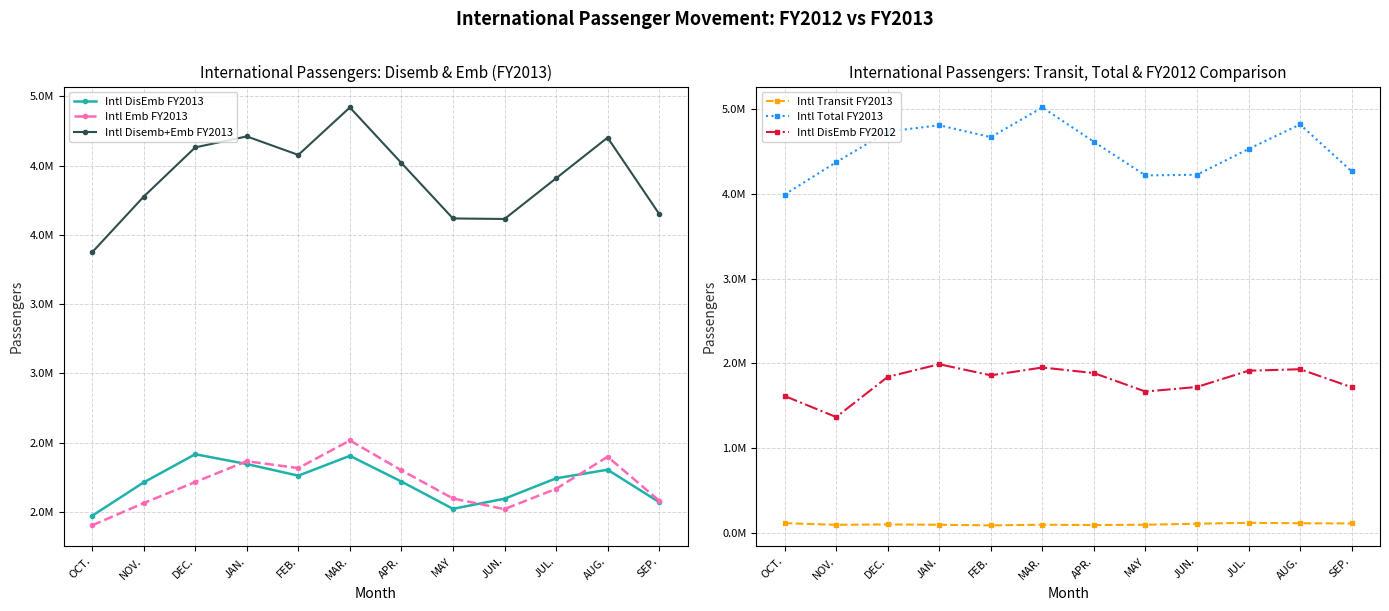

Rank the series at MAY from highest to lowest value.

Intl Total FY2013, Intl Disemb+Emb FY2013, Intl Emb FY2013, Intl DisEmb FY2013, Intl DisEmb FY2012, Intl Transit FY2013